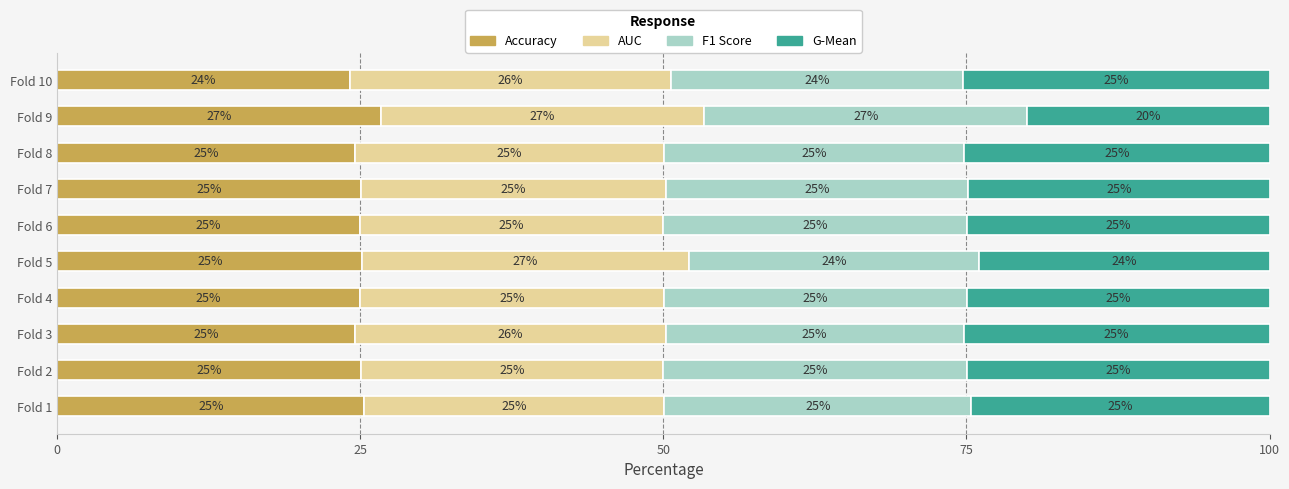

What is the total value across all series at Fold 2?

100.0